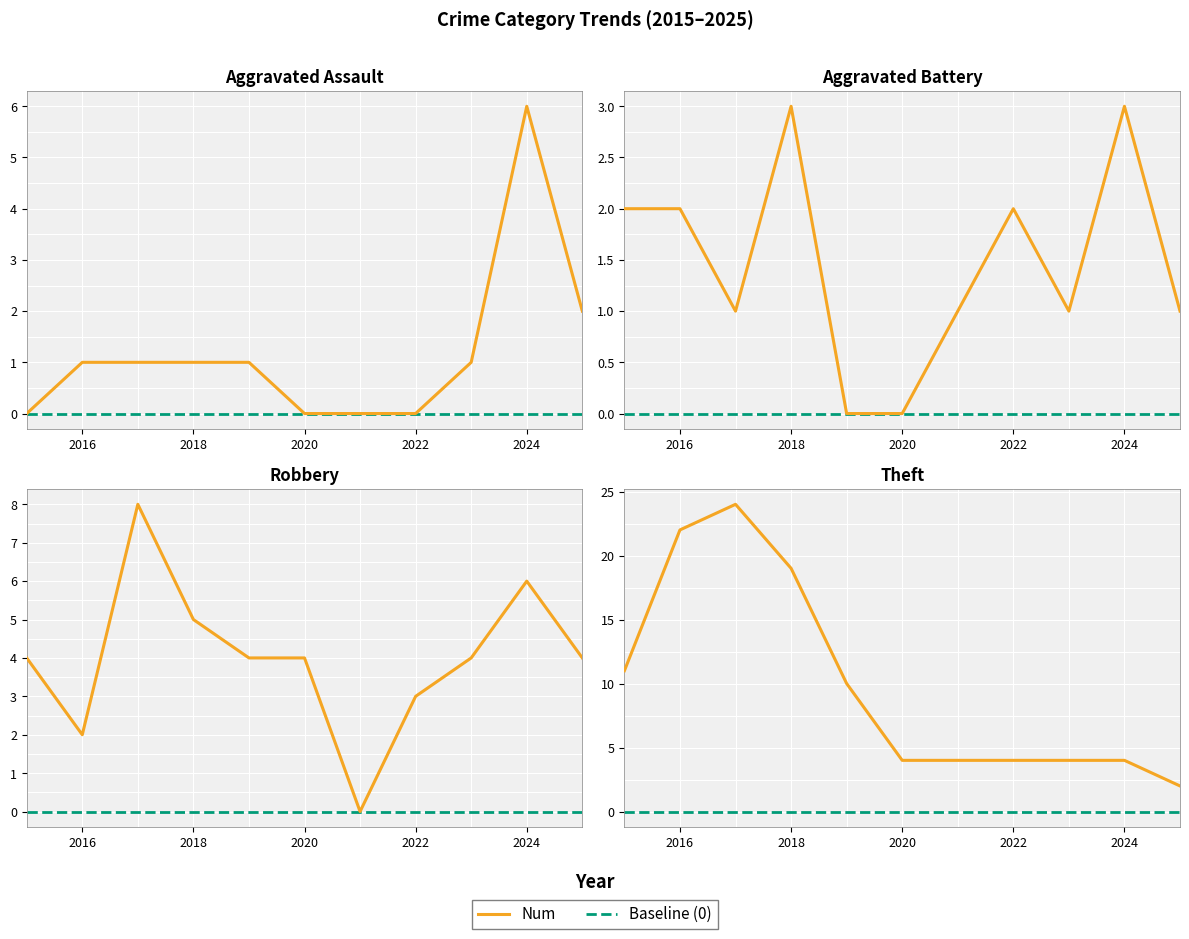

Reading left to right, what are all the values shown in this chart?

Aggravated Assault: 0	1	1	1	1	0	0	0	1	6	2
Aggravated Battery: 2	2	1	3	0	0	1	2	1	3	1
Robbery: 4	2	8	5	4	4	0	3	4	6	4
Theft: 11	22	24	19	10	4	4	4	4	4	2